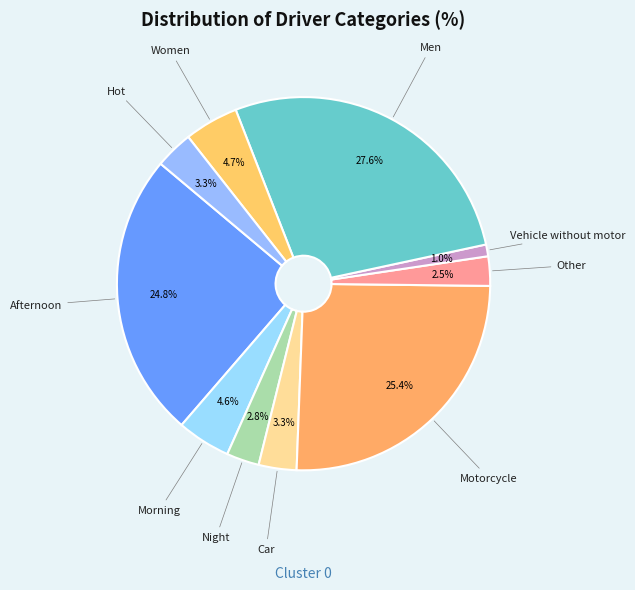

To the nearest percent, what is the average slice percentage?

10%